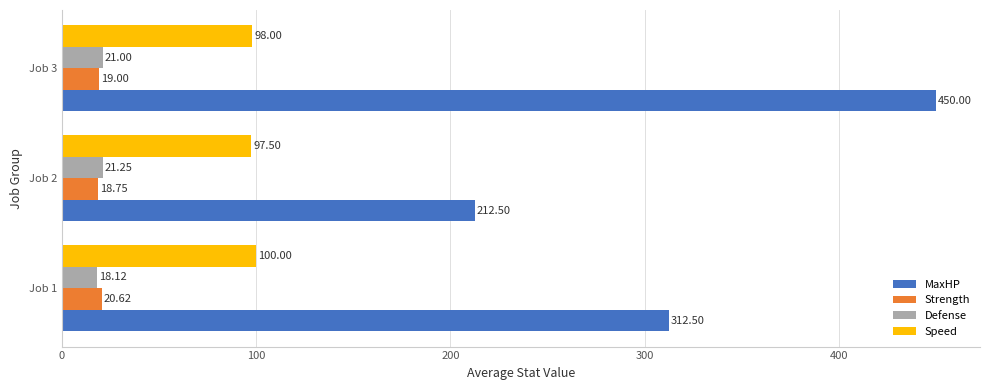

Which series has the largest range (max minus min)?

MaxHP